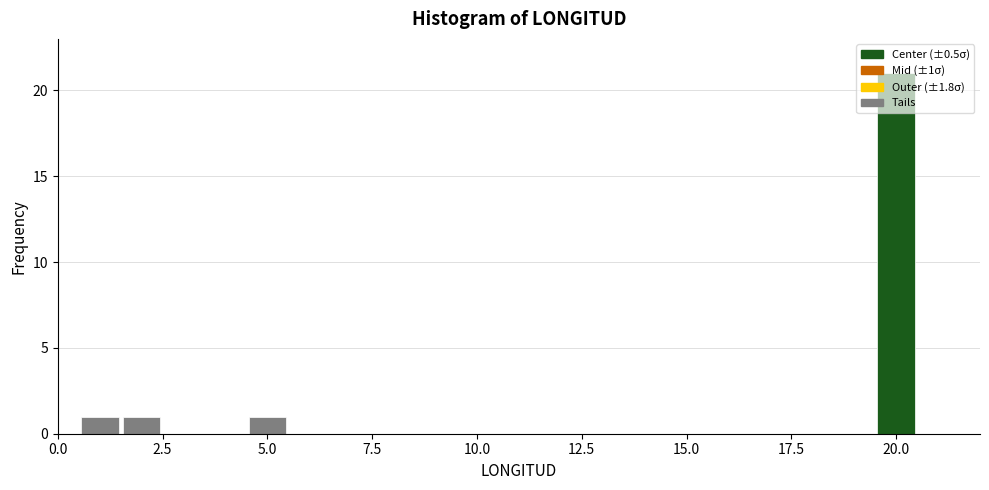

Around what value on the x-axis is the tallest bar? Give the approximate position of its centre, as read against the axis.

20.0